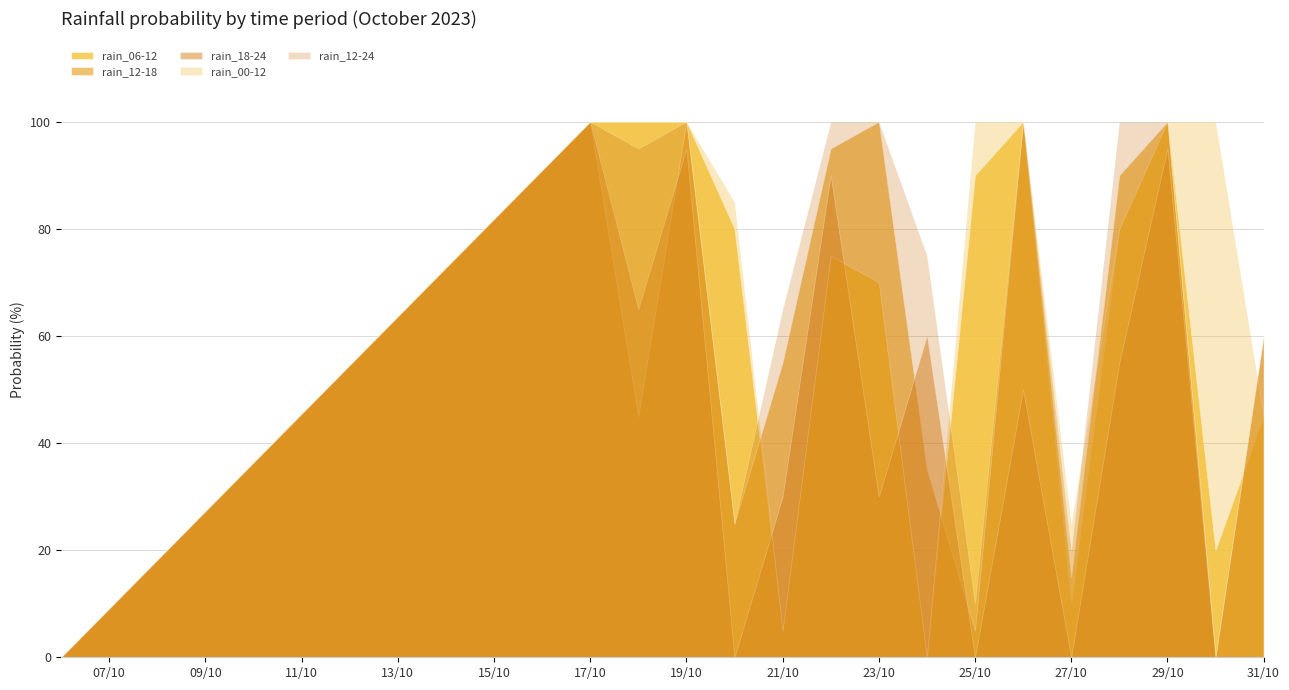

How many data points in rain_18-24 are less than 50?

8